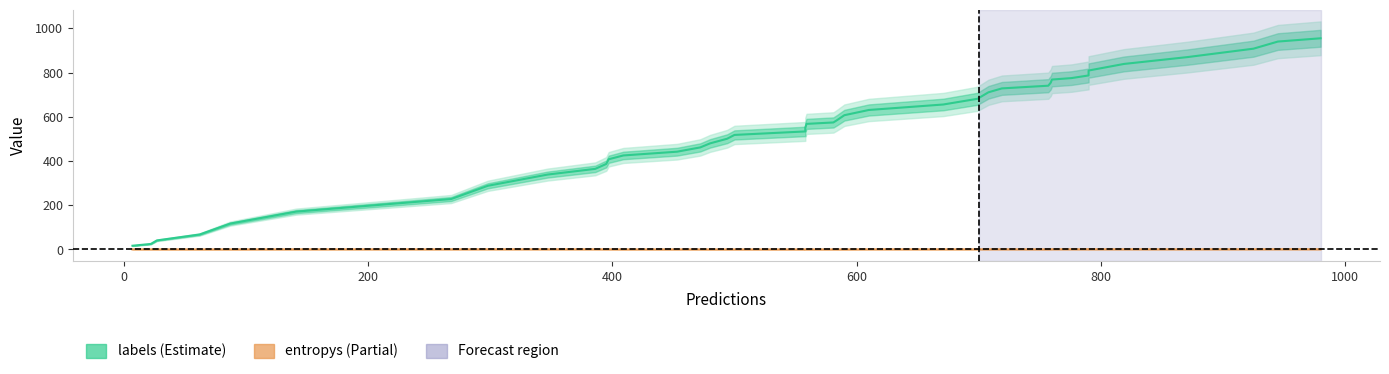

True or false: entropys has more than 0 points higher than both neighbors.

True